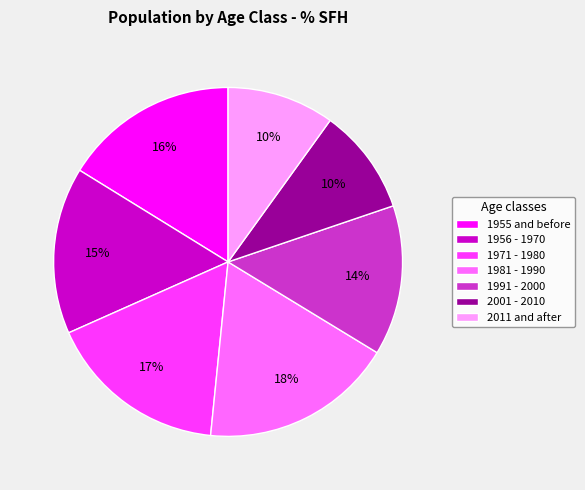

Is the sum of 1981 - 1990 and 1955 and before greater than half?

No